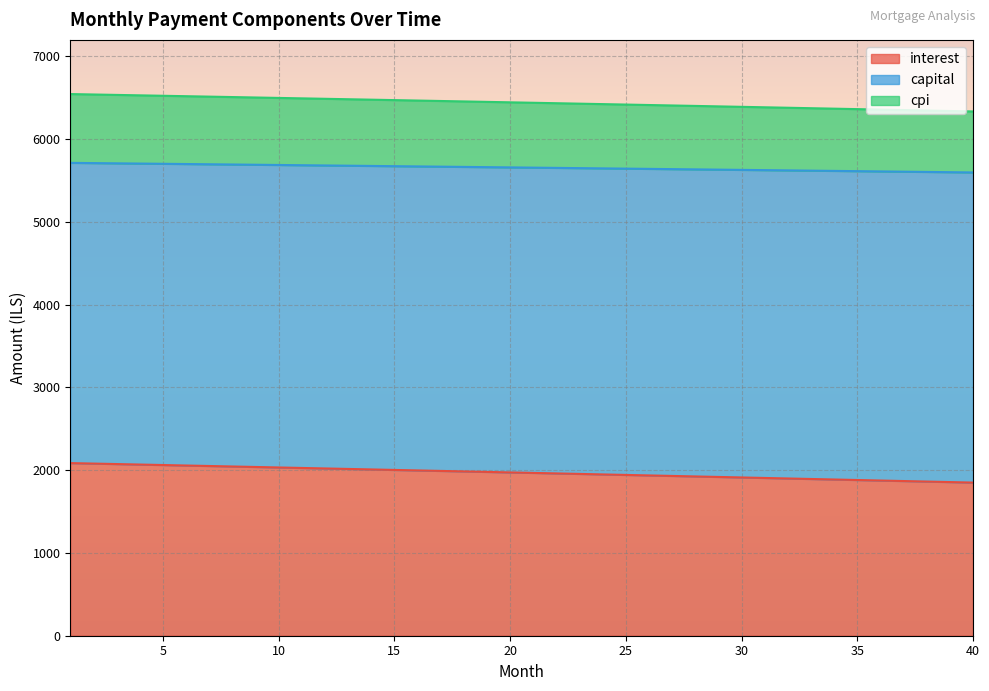

Is it true that interest equals 2026.3 at 11?

True